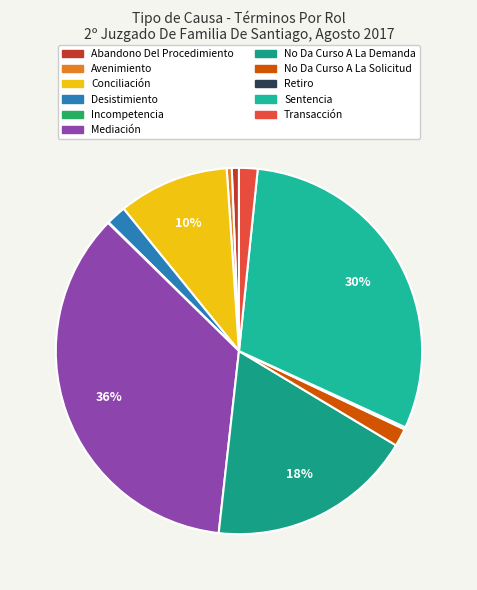

What percentage is the Abandono Del Procedimiento slice, to the nearest percent?

1%